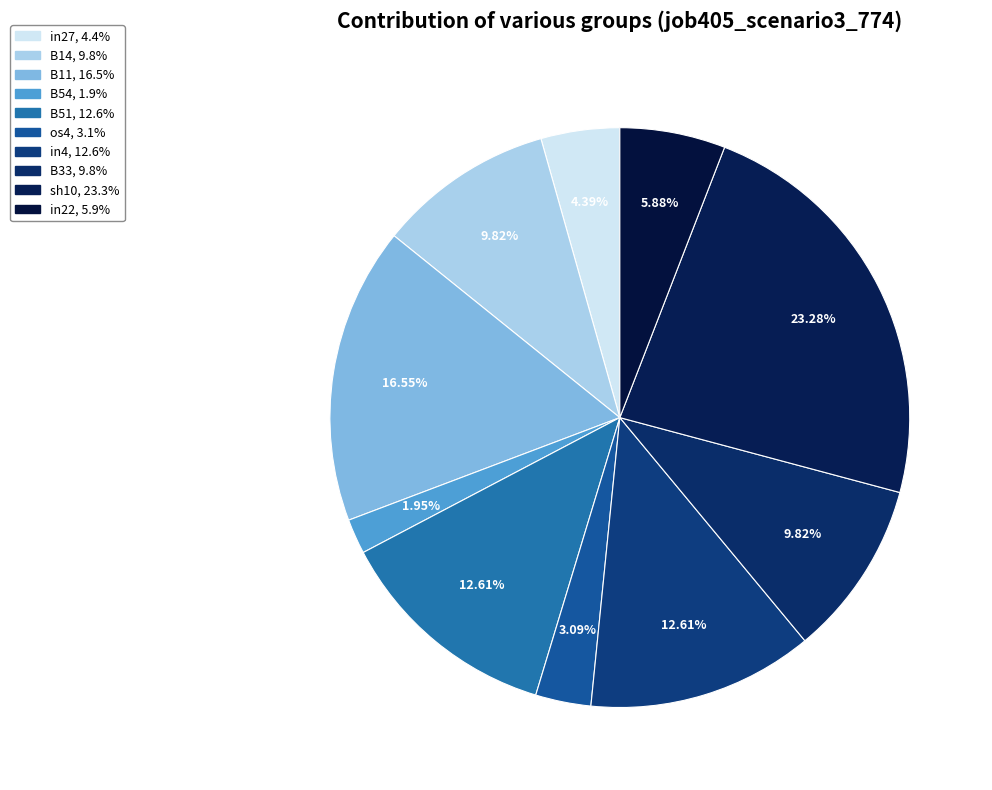

Combined, what portion of the pie is B33 and B14?

19.6%